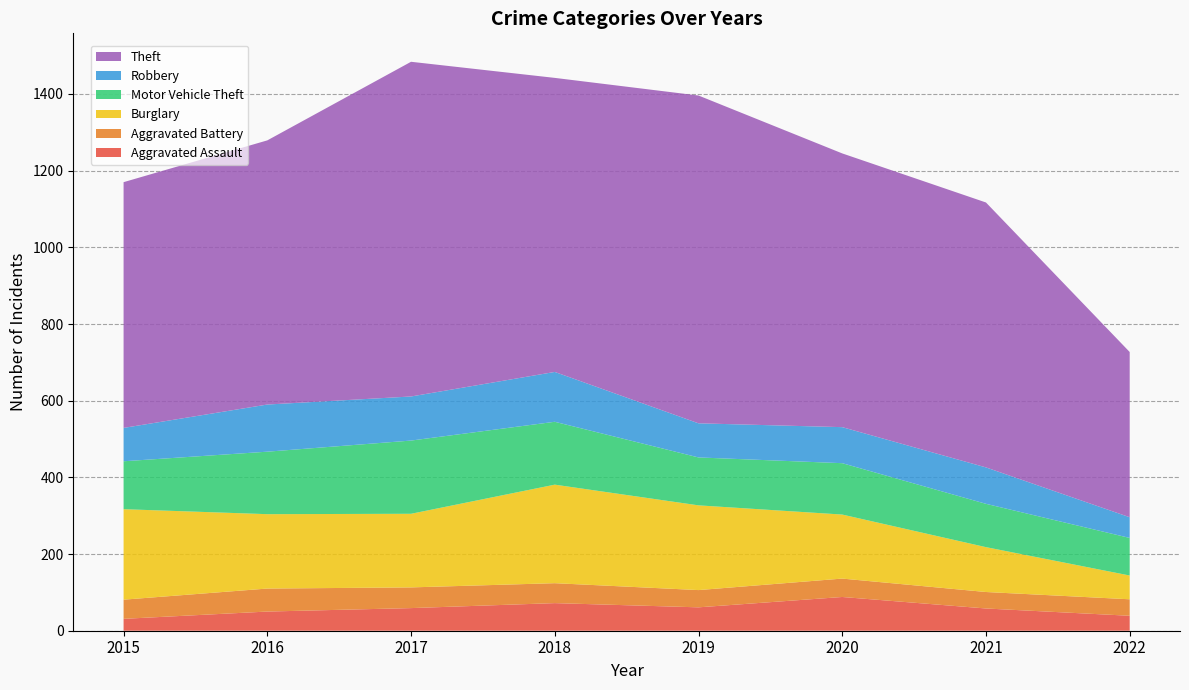

Reading left to right, transcribe all the data shown in this chart.

Aggravated Assault: 31	50	59	72	61	88	58	39
Aggravated Battery: 50	60	54	52	45	48	43	43
Burglary: 236	194	192	257	221	167	117	62
Motor Vehicle Theft: 125	163	191	164	125	134	113	98
Robbery: 87	123	115	130	89	94	95	54
Theft: 641	689	873	767	855	714	691	431